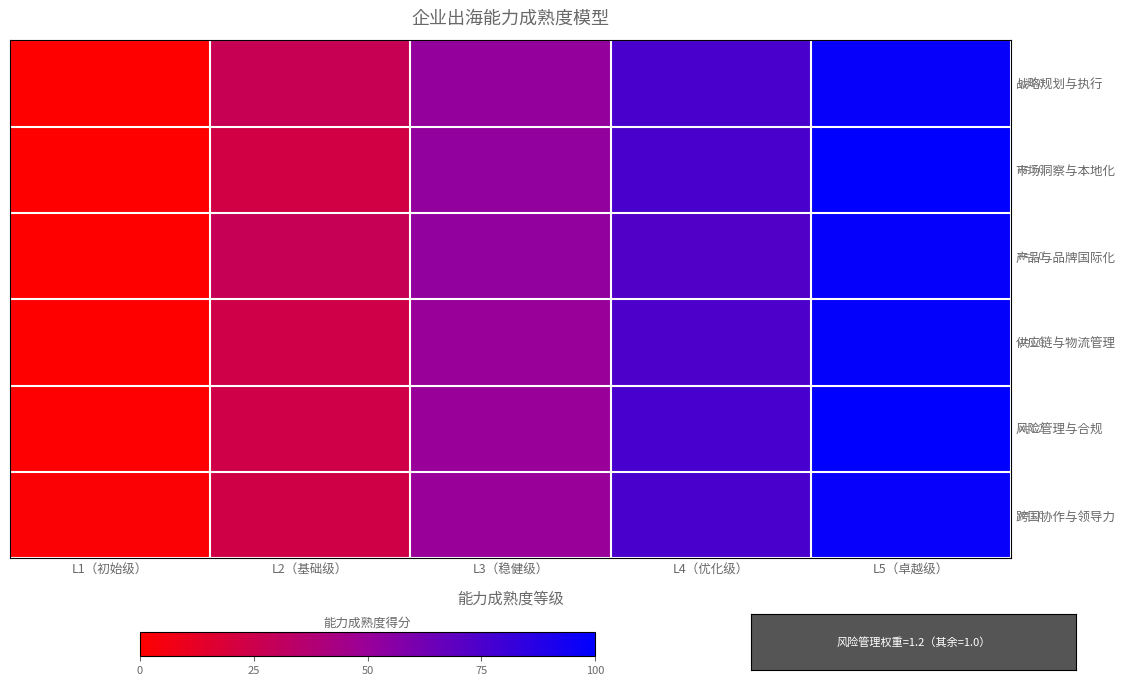

What is the maximum value shown in the chart?

100.0